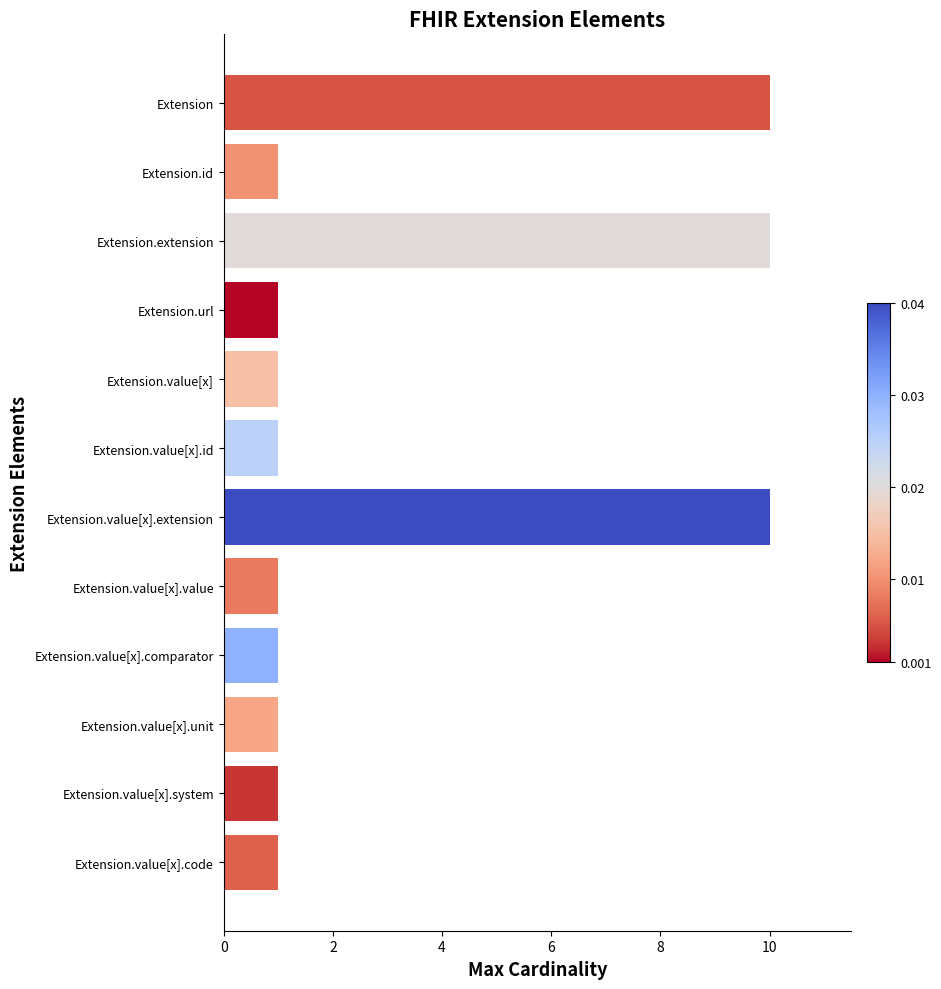

What is the greatest value displayed?

10